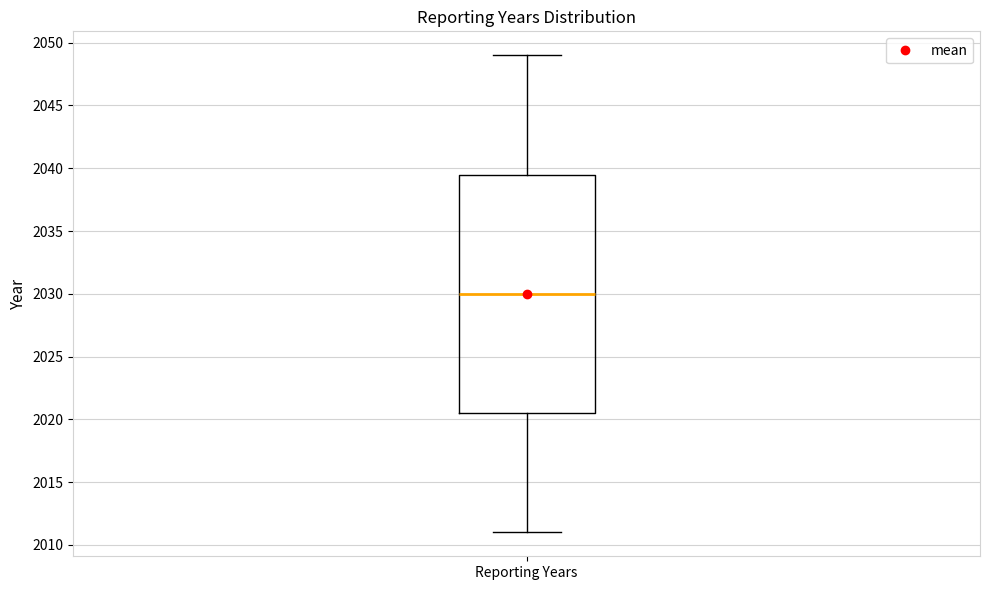

Read this box plot against the y-axis: the position of the median line, the range covered by the box, and the ends of both whiskers. The values are not printed on the chart, so give them approximately, as read against the axis.

median 2030.0, box 2020.5 to 2039.5, whiskers 2011.0 to 2049.0